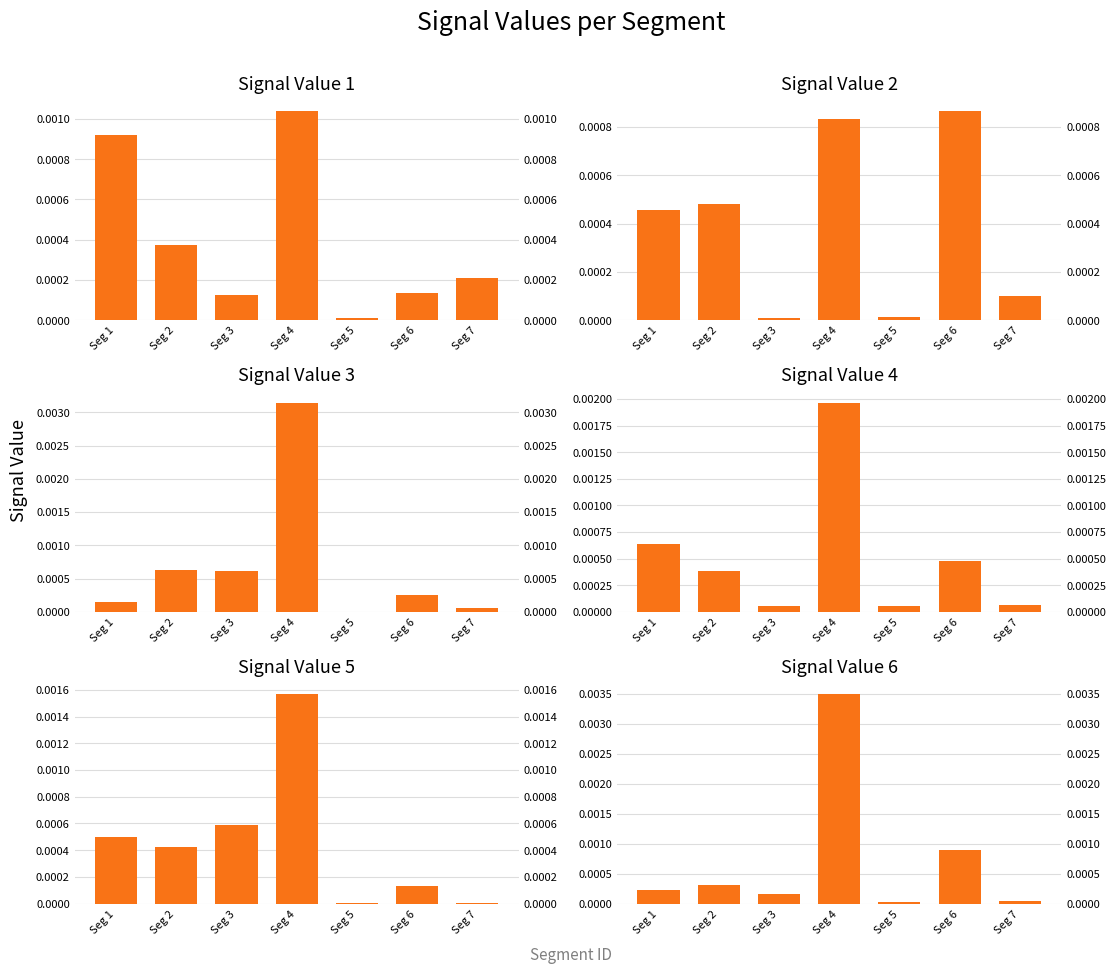

List the series in order of their peak value, highest first.

Signal_Value_6, Signal_Value_3, Signal_Value_4, Signal_Value_5, Signal_Value_1, Signal_Value_2